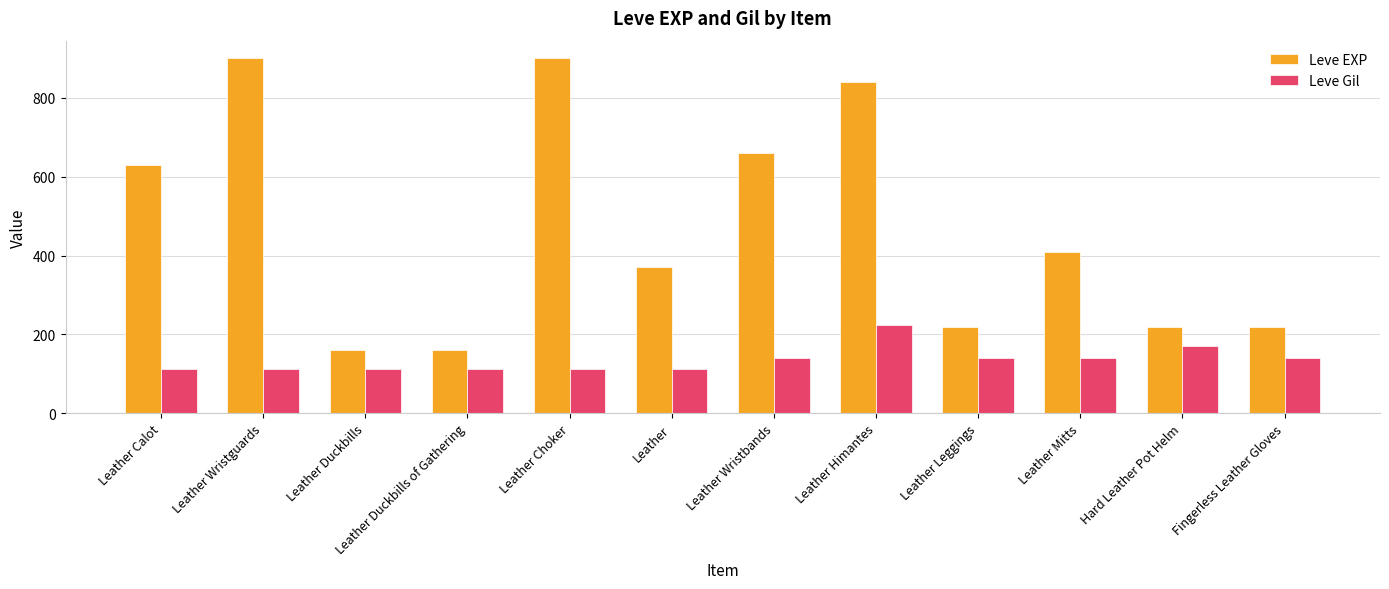

How many bars are there in total?

24